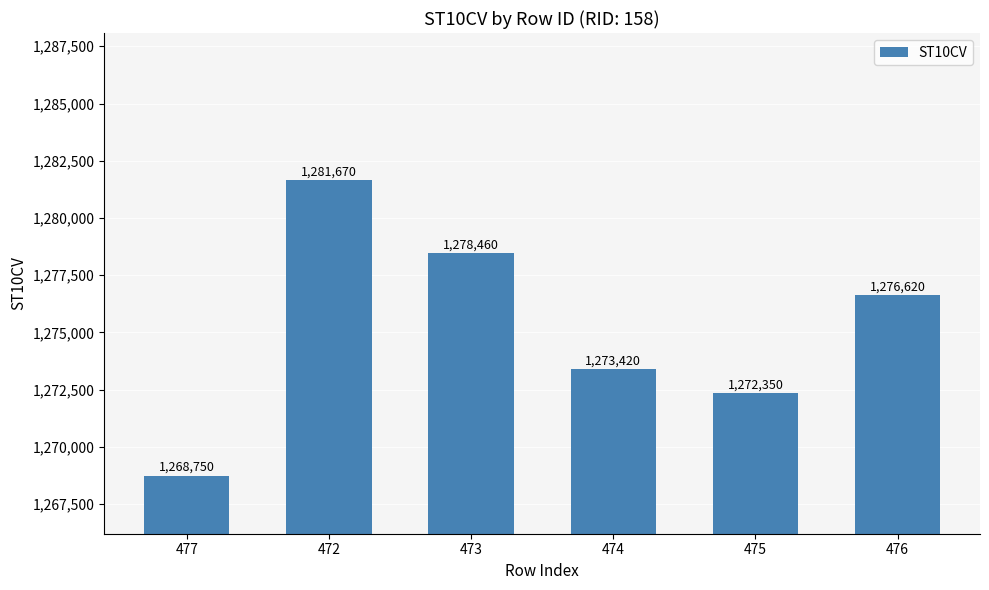

What is the maximum value shown in the chart?

1281670